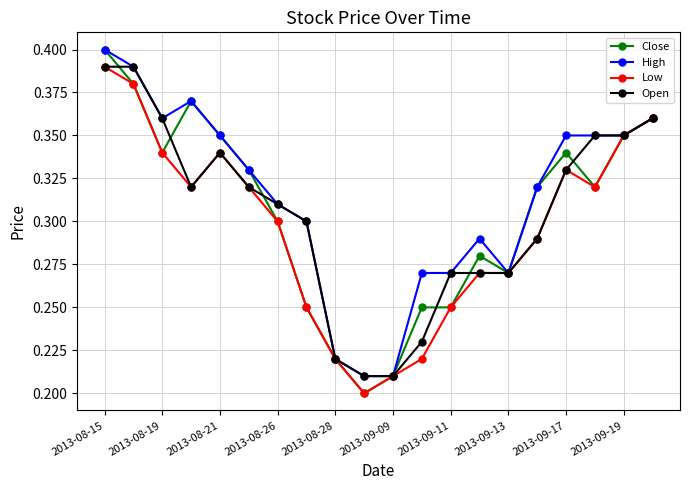

Which series has the largest range (max minus min)?

Close